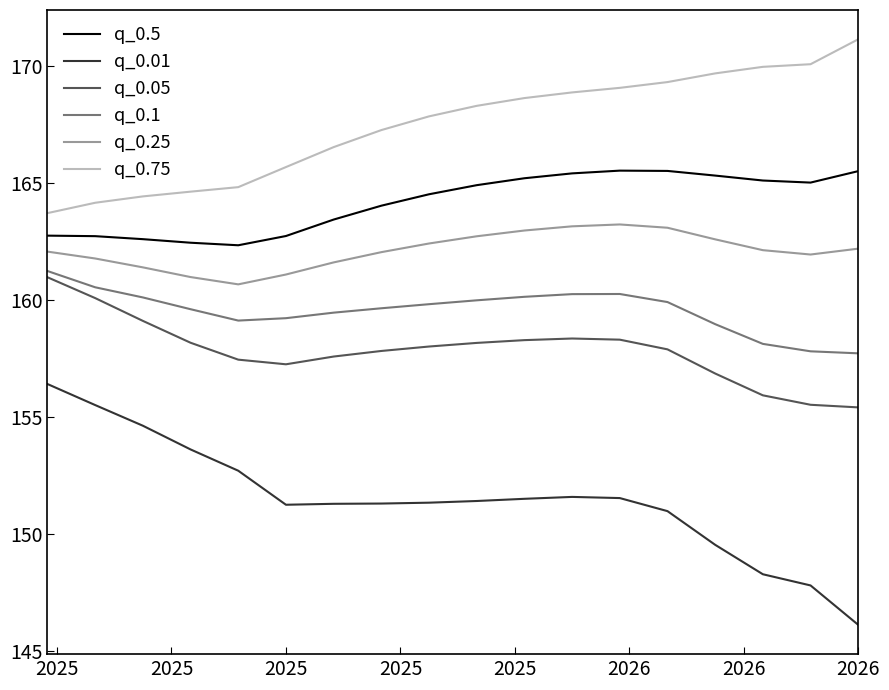

What is the minimum value for q_0.1?

157.7